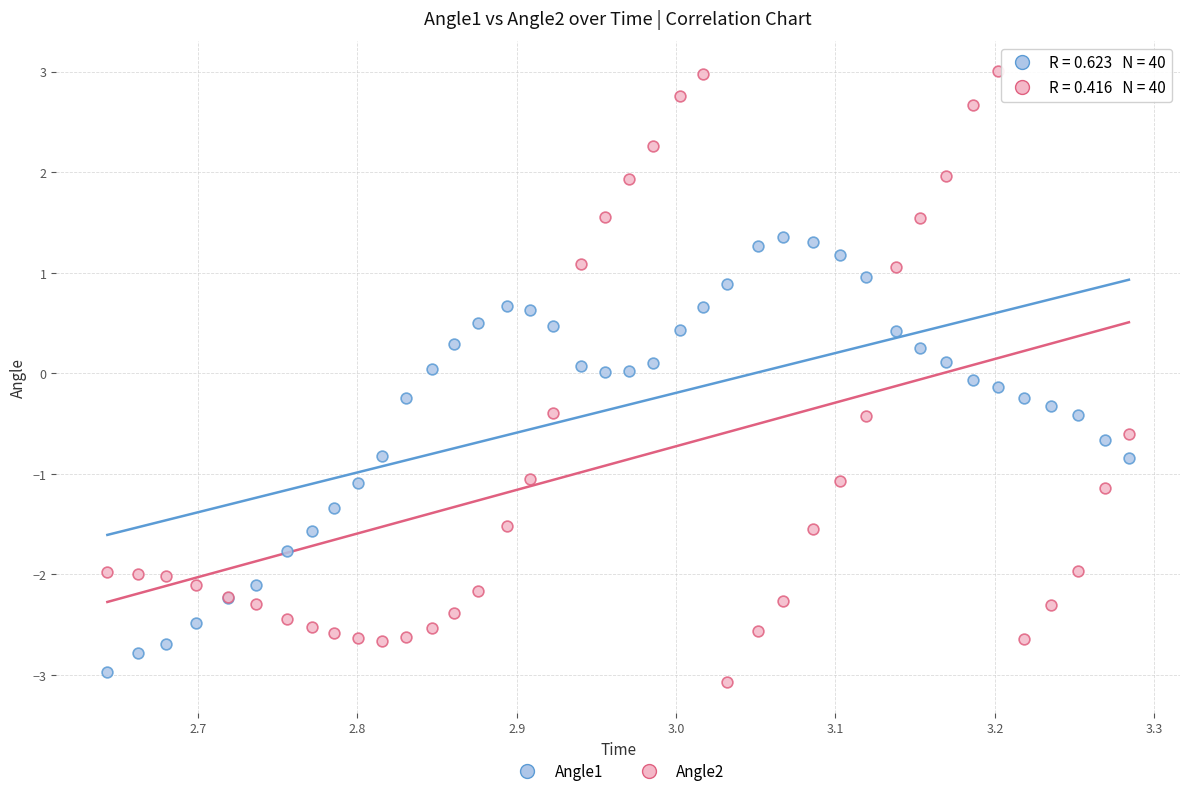

What is the X range (max minus min) for the scatter plot?

0.6